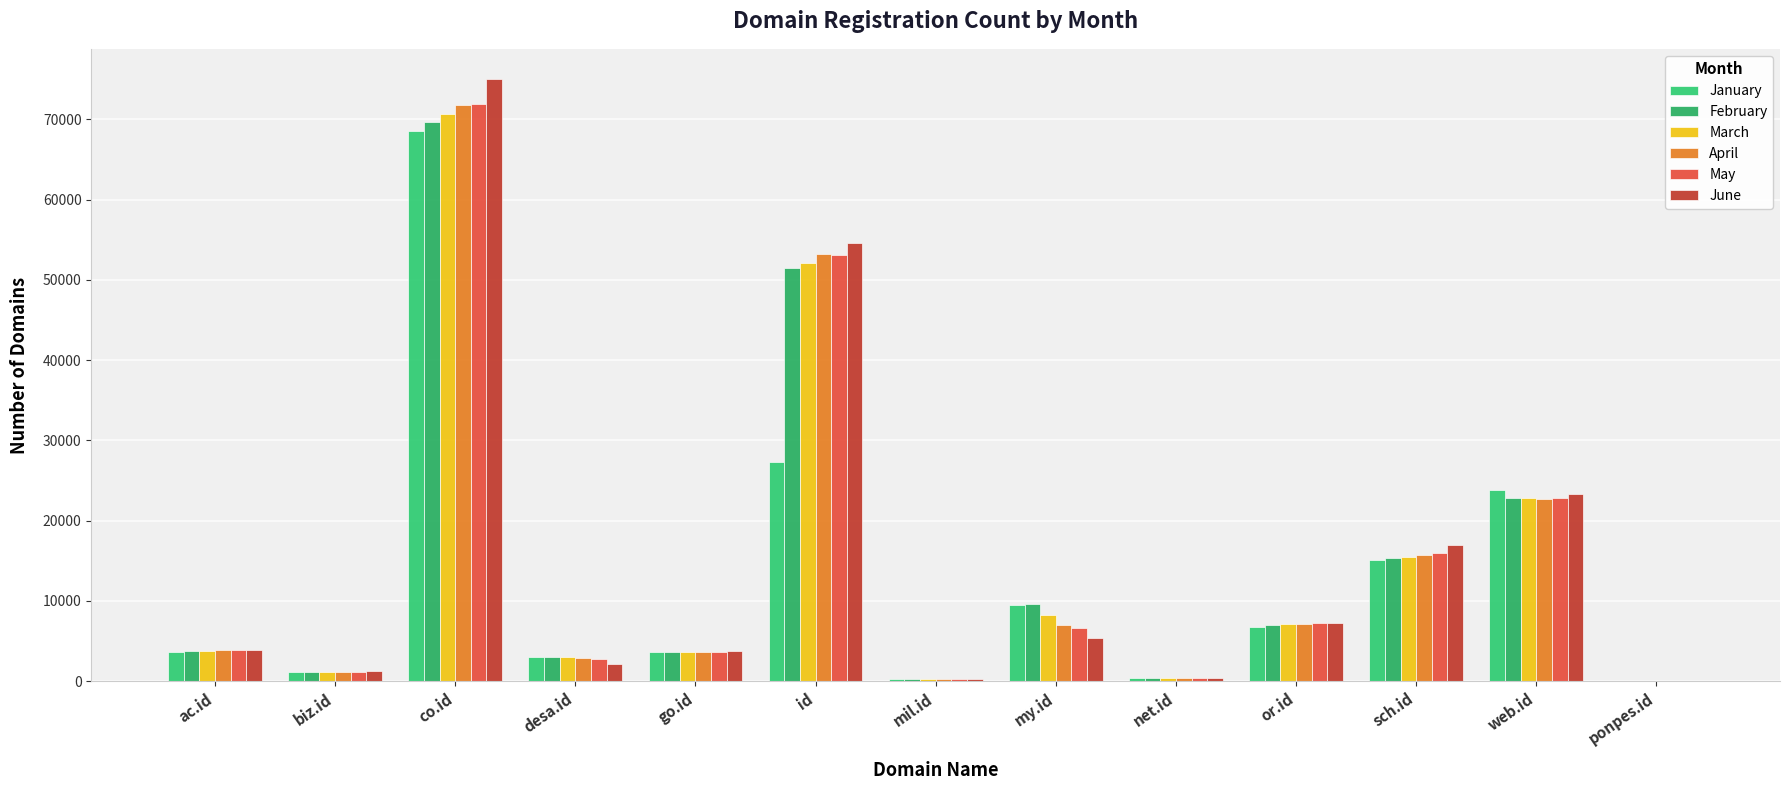

True or false: June has a value of 409 at net.id.

True